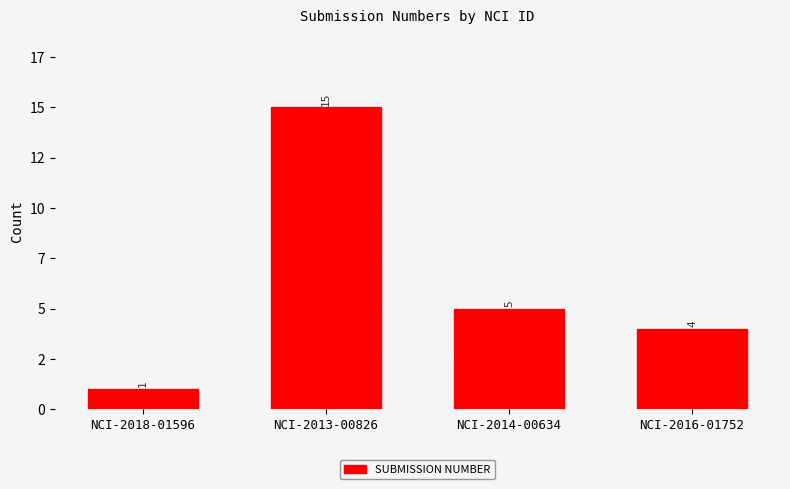

At which label does the data first exceed 5?

NCI-2013-00826